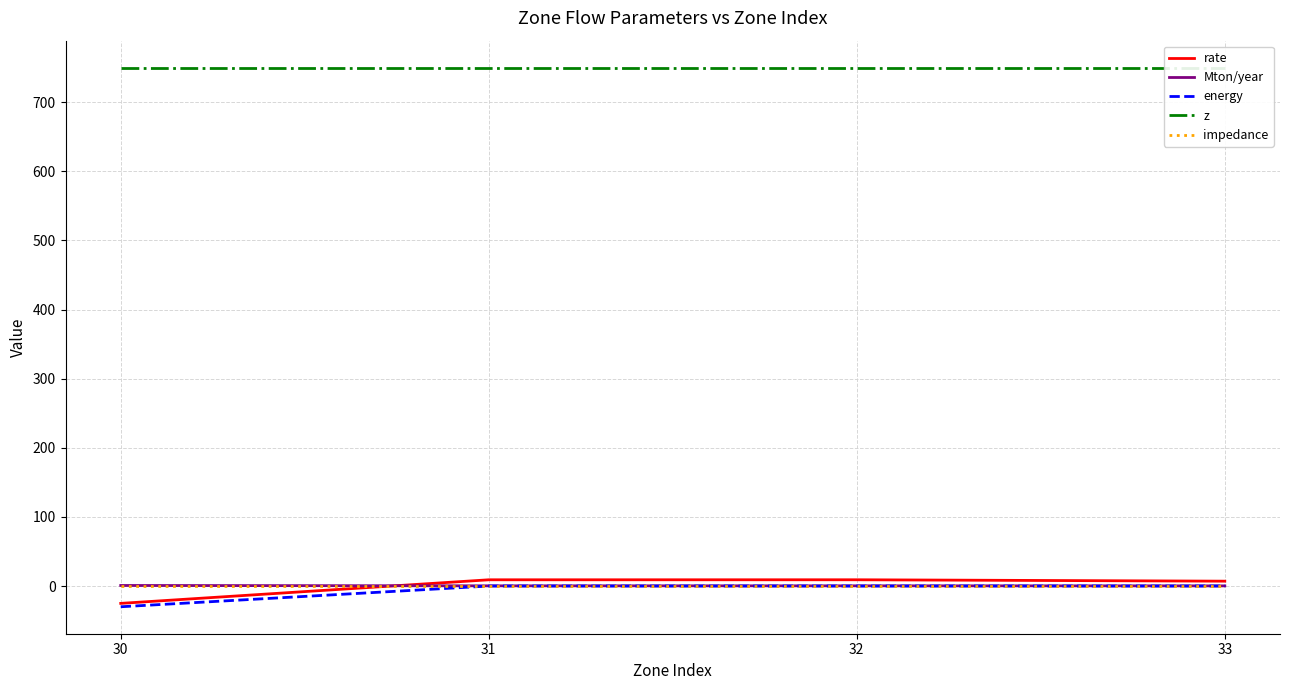

Which series has the largest total across all categories?

z